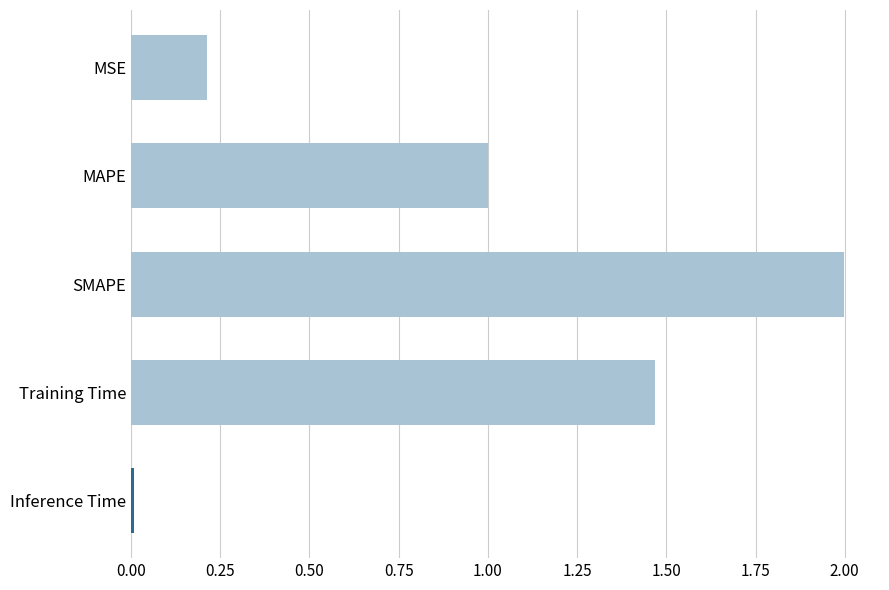

Are the bars horizontal?

Yes